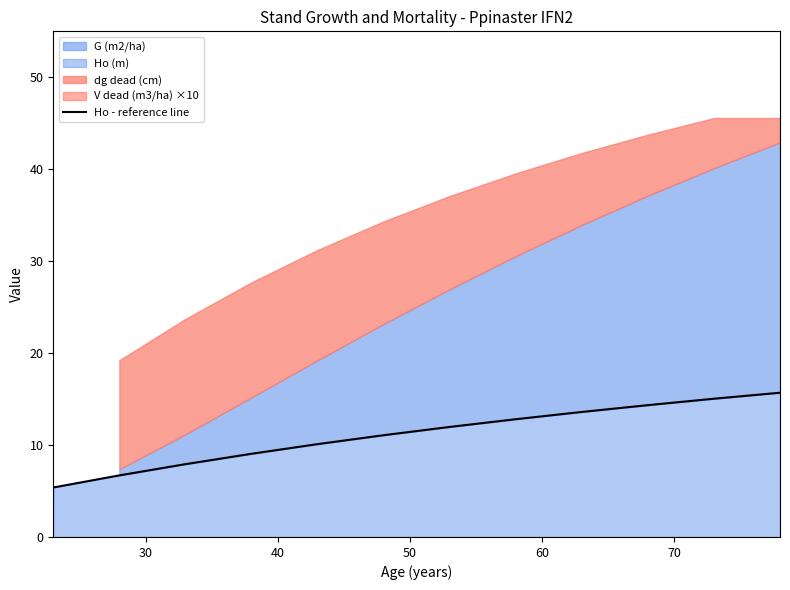

The chart shows a value of 20.6 at 7. True or false?

False